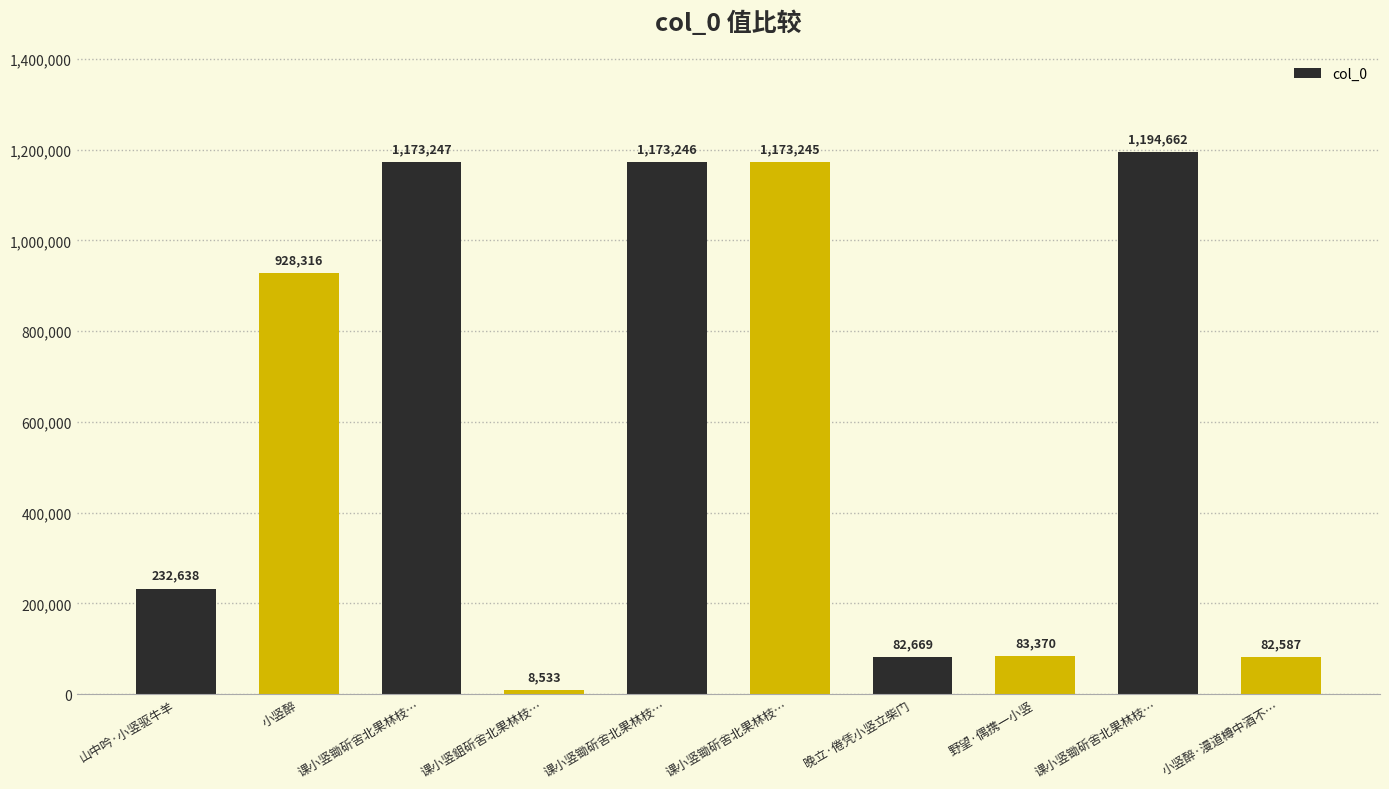

What is the smallest value displayed?

8533